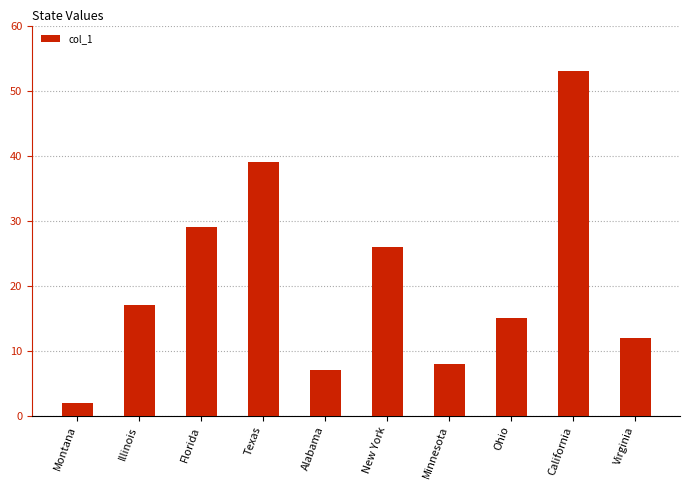

Are the bars grouped side by side (vs. stacked)?

No